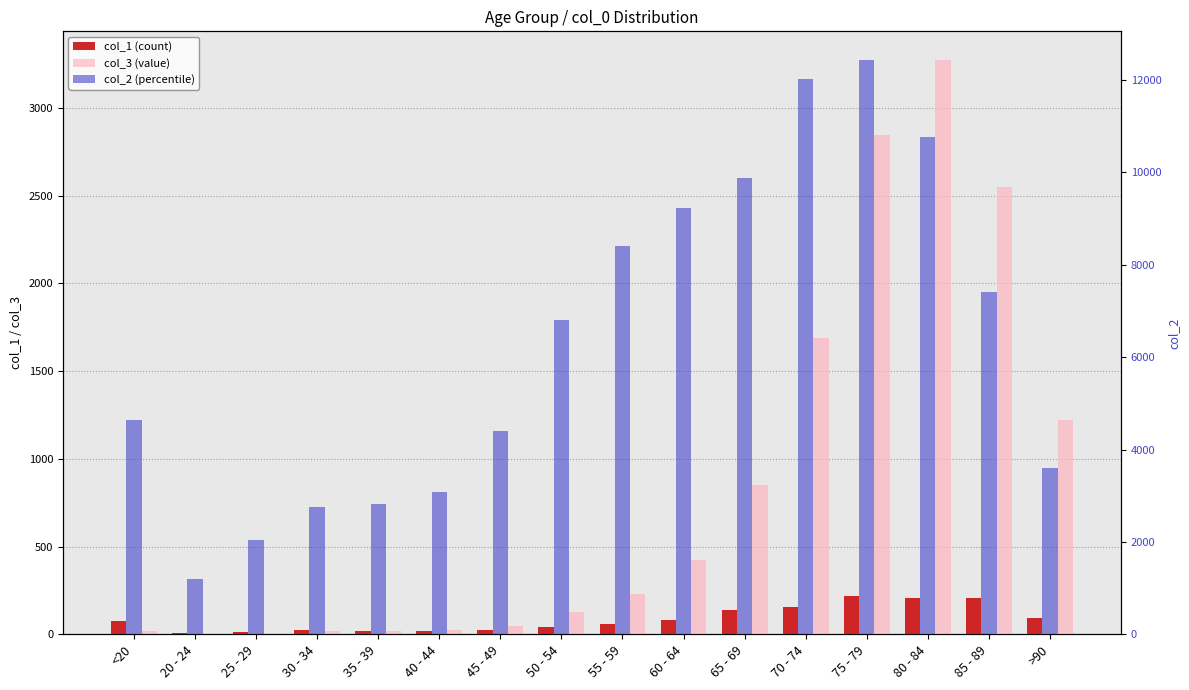

Reading right to left, extract all data points from this chart.

col_1 (count): 93	206	209	220	153	137	84	59	39	23	20	17	27	14	5	77
col_3 (value): 1224	2548	3273	2848	1690	850	426	227	126	47	24	18	17	3	4	18
col_2 (percentile): 3604	7417	10764	12434	12018	9883	9236	8400	6803	4396	3078	2814	2765	2038	1191	4641